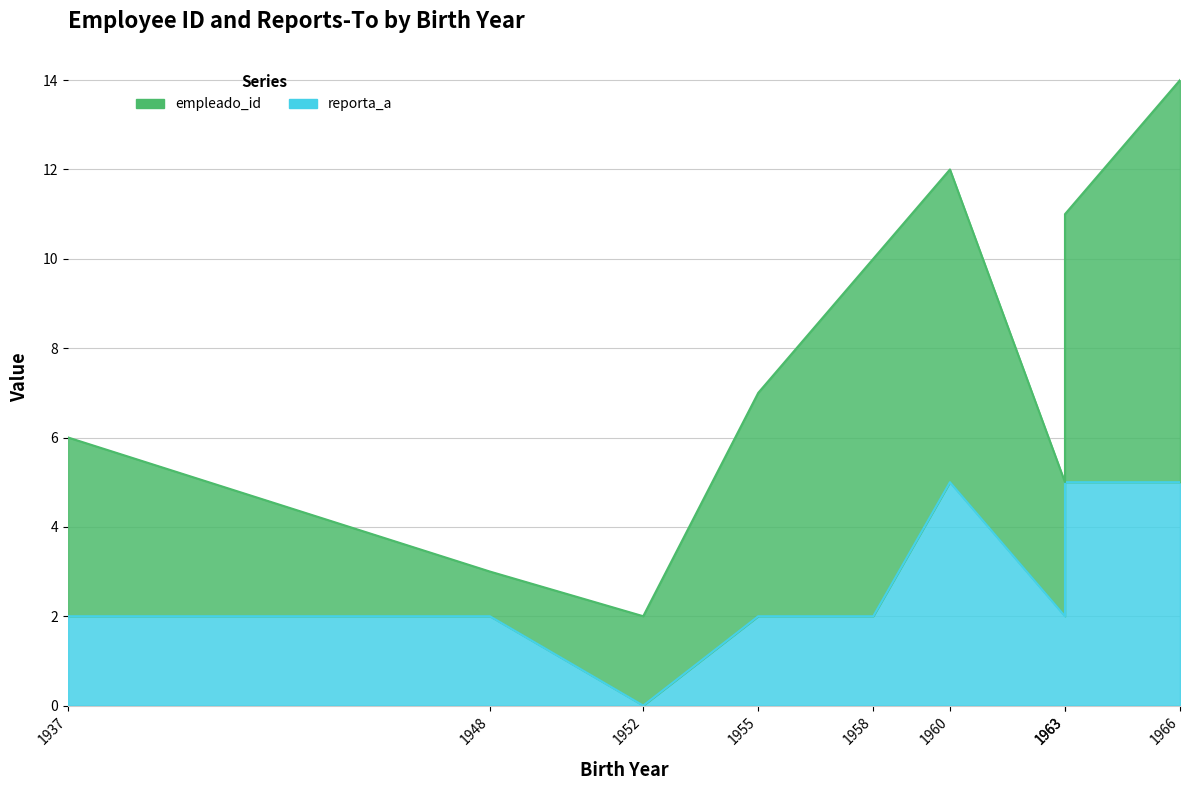

Does the chart have visible grid lines?

Yes